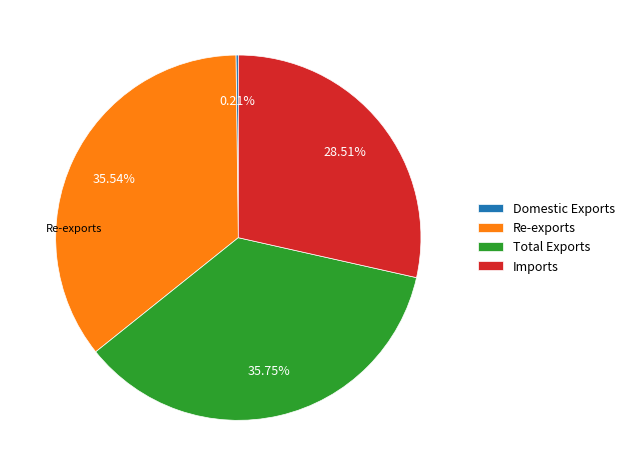

Is Total Exports the majority of the pie?

No